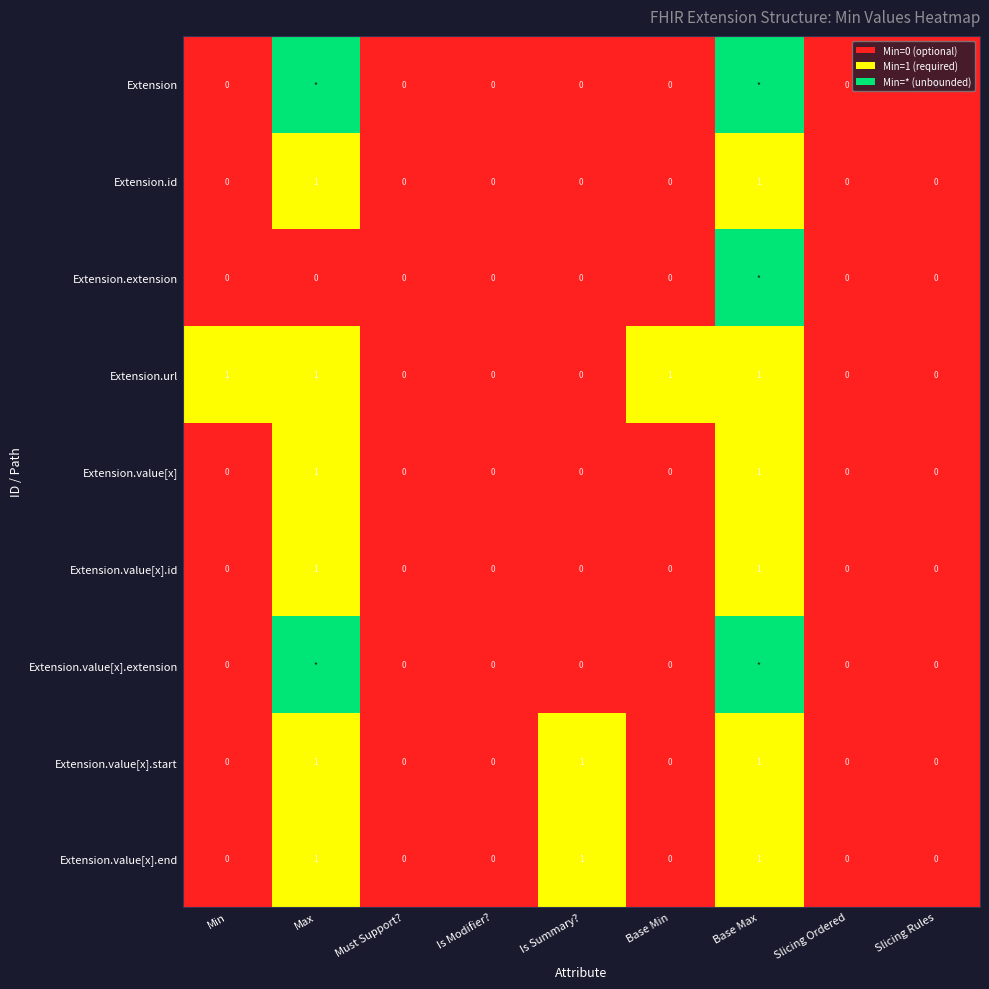

Between Max and Must Support?, which is larger?

Max